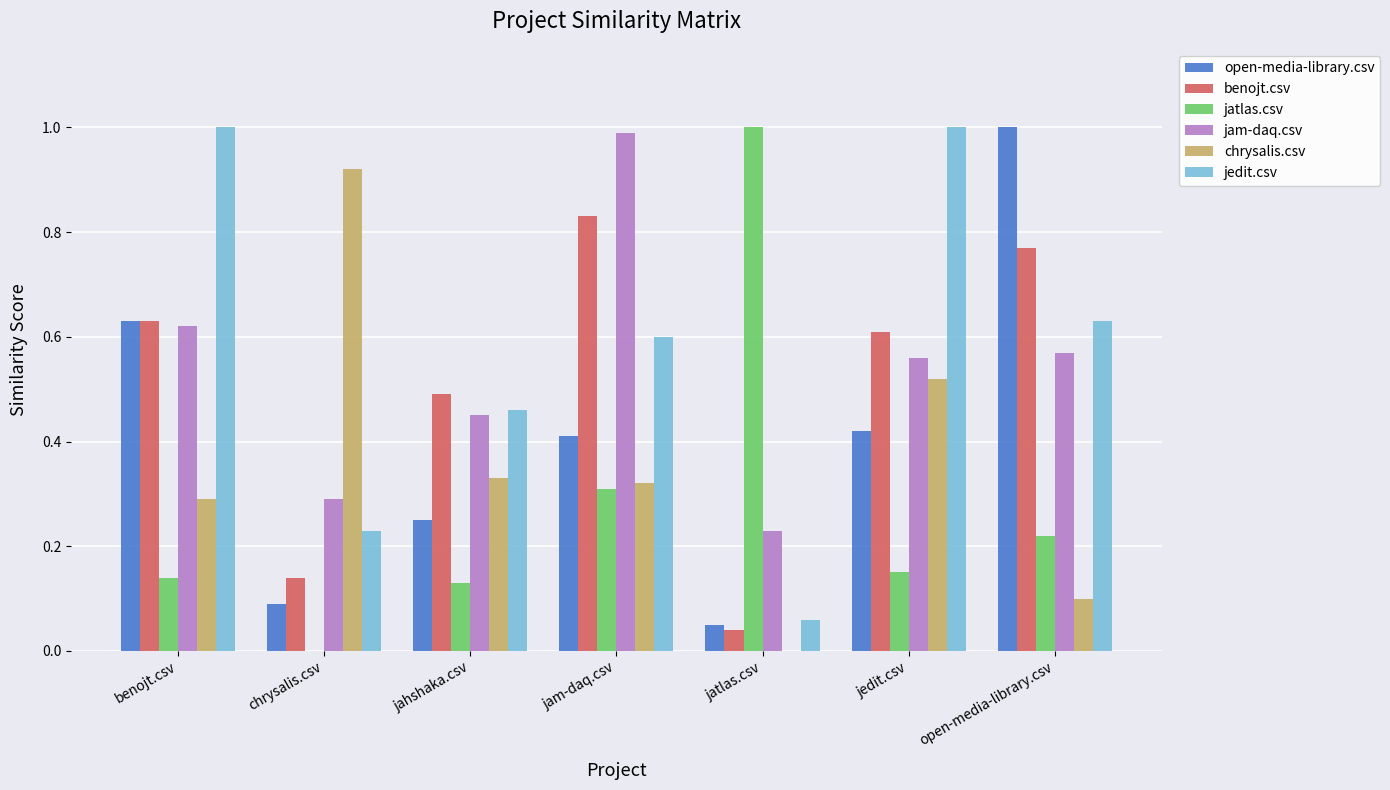

What is the difference between the benojt.csv values at jam-daq.csv and chrysalis.csv?

0.7